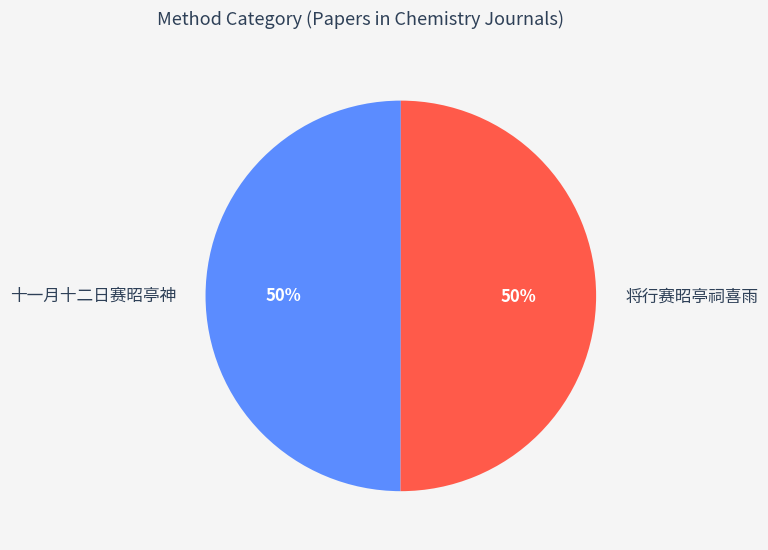

Approximately how many times larger is the value at 十一月十二日赛昭亭神 compared to 将行赛昭亭祠喜雨?

1.0